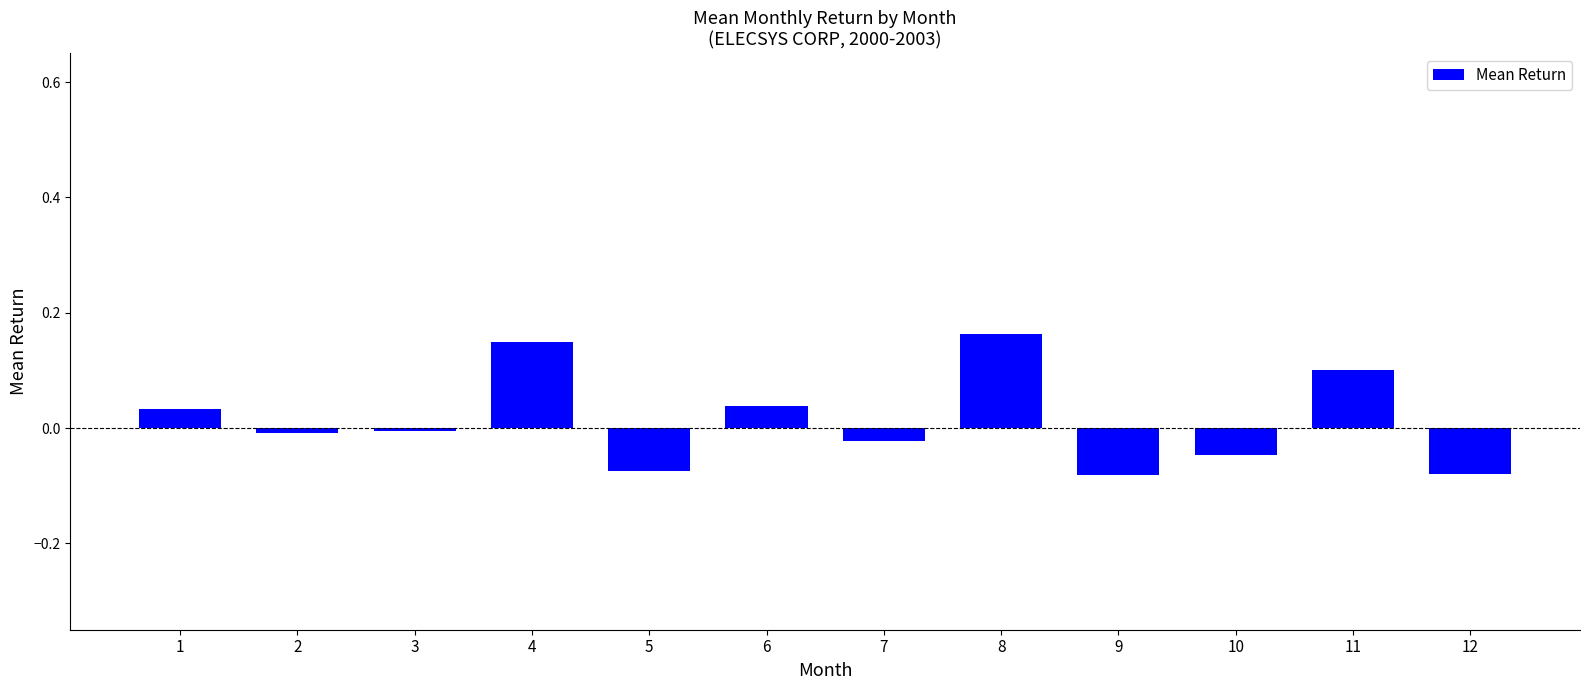

The value at 7 is -0.0. True or false?

True